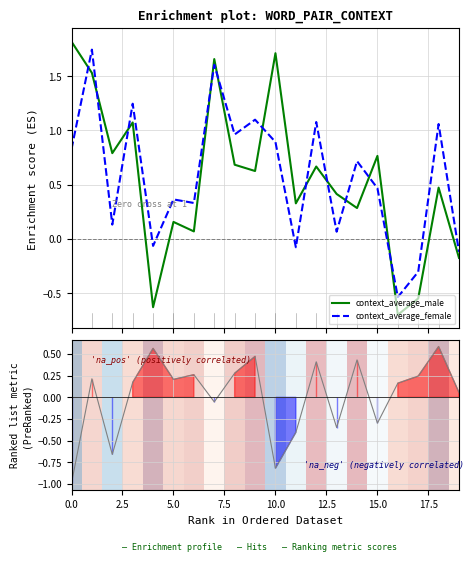

Is it true that context_average_male equals 1.1 at 12?

False